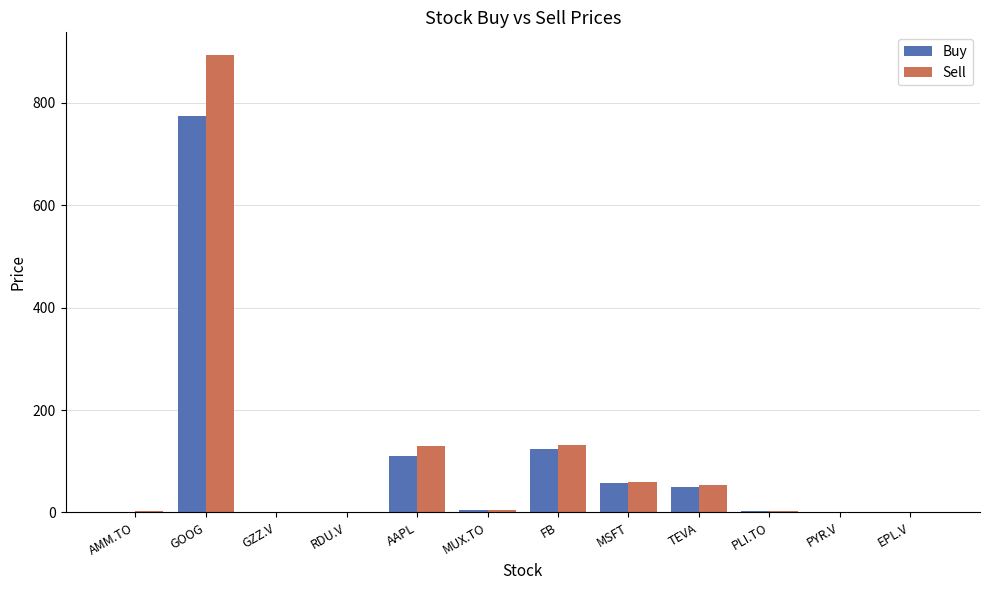

What is the approximate value of Buy at TEVA?

49.2